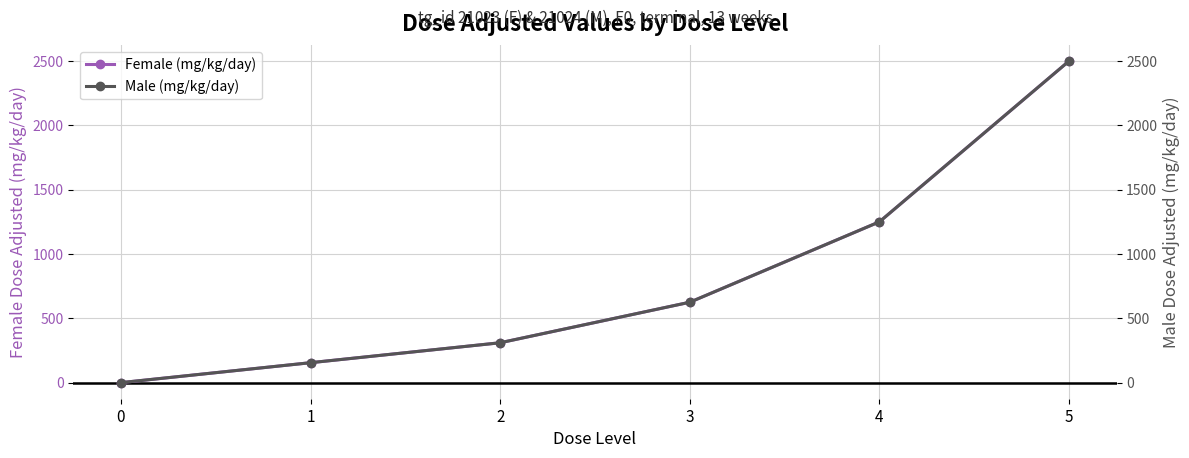

What is the value of the Female (mg/kg/day) point at the 4th from the left?

625